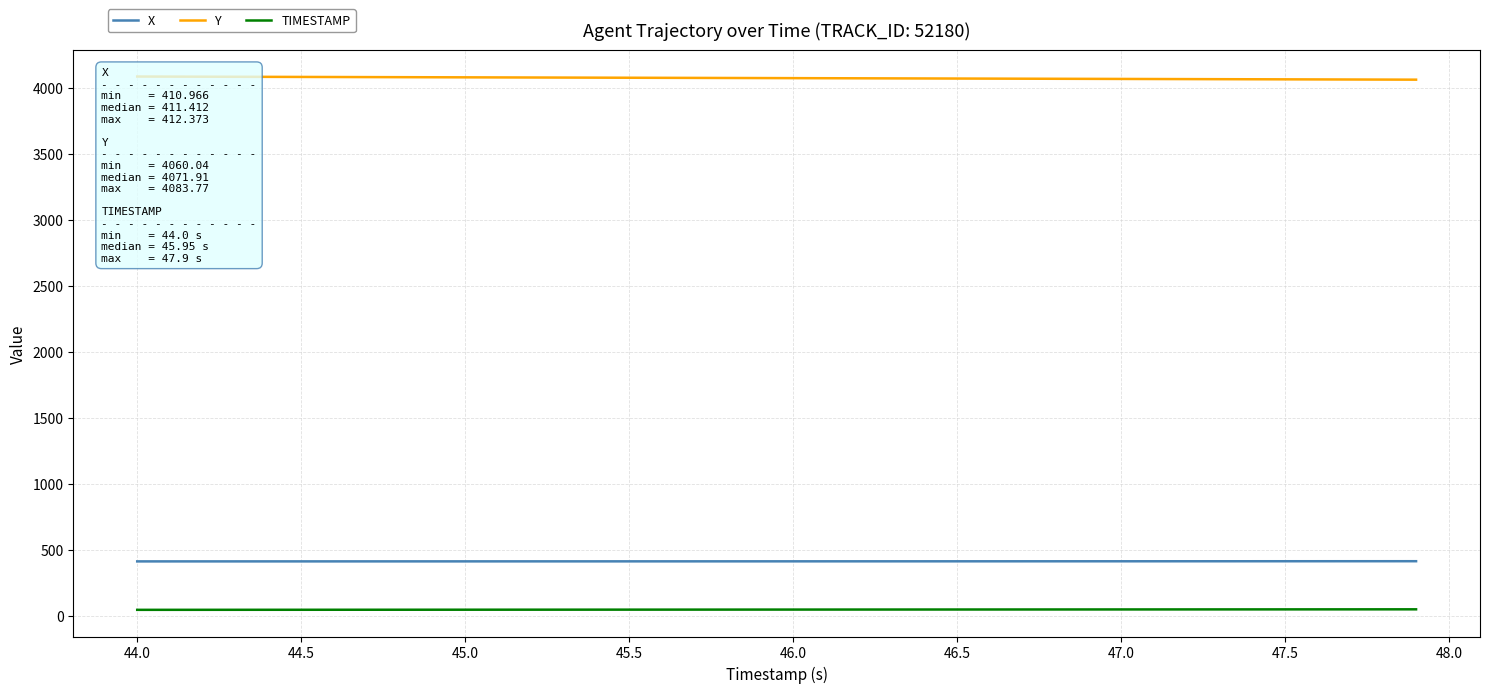

Does the chart display data point markers on the line(s)?

No